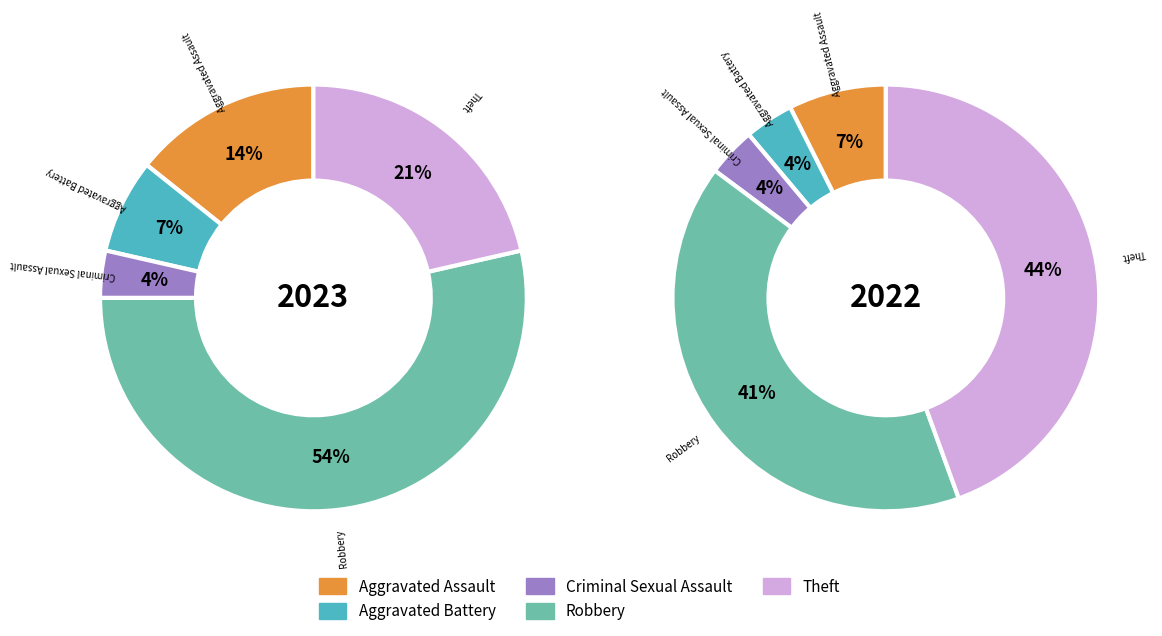

To the nearest percent, what is the difference between the largest and smallest slice percentages?

41%